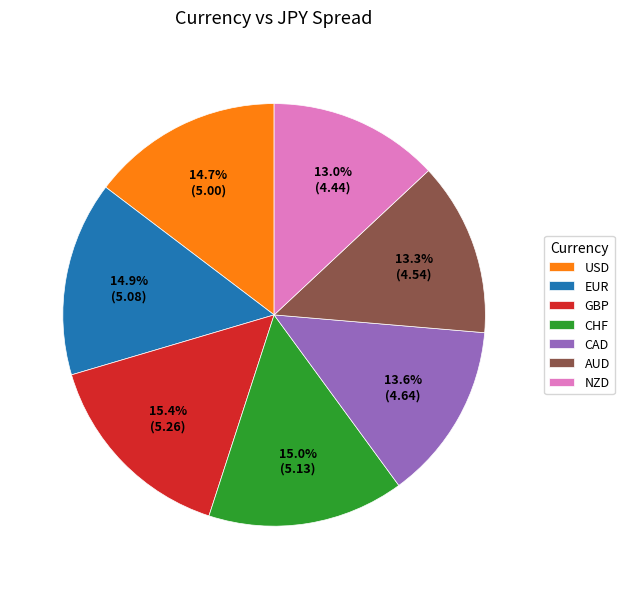

The CHF slice represents 15% of the pie. True or false?

True